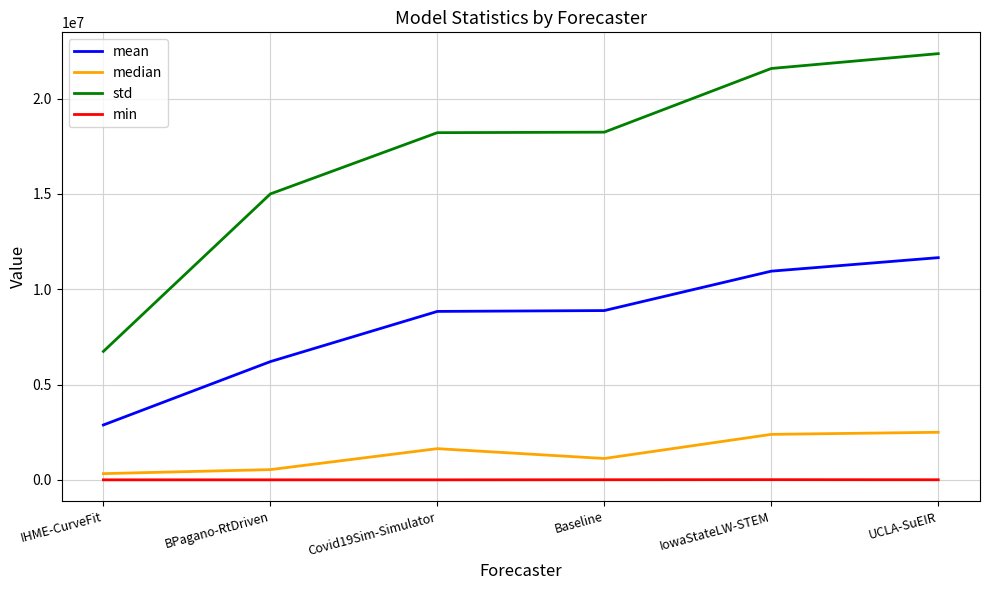

What is the difference between the second highest and second lowest values in the median series?

1849537.4